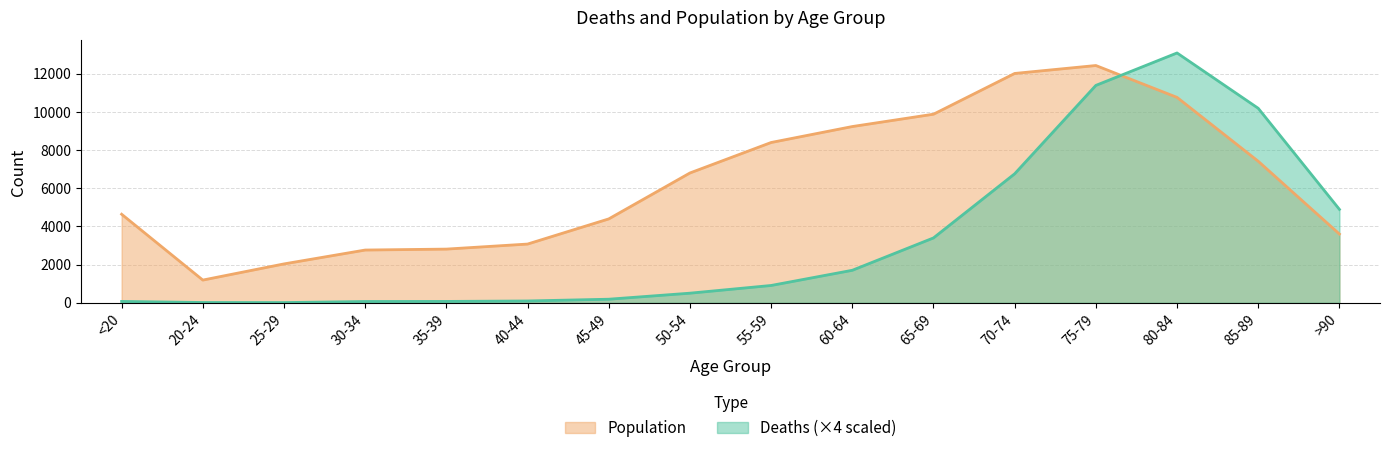

Where do Deaths and Population first cross each other?

75-79 and 80-84